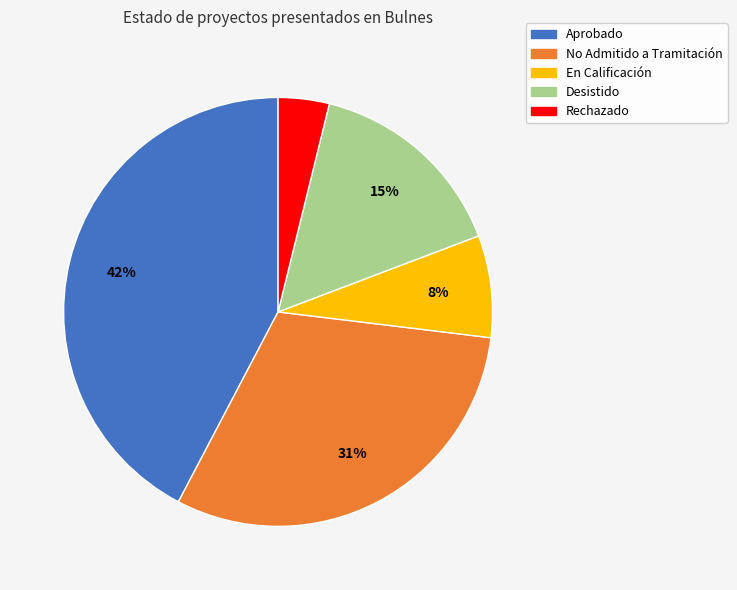

Is the sum of Rechazado and No Admitido a Tramitación greater than half?

No